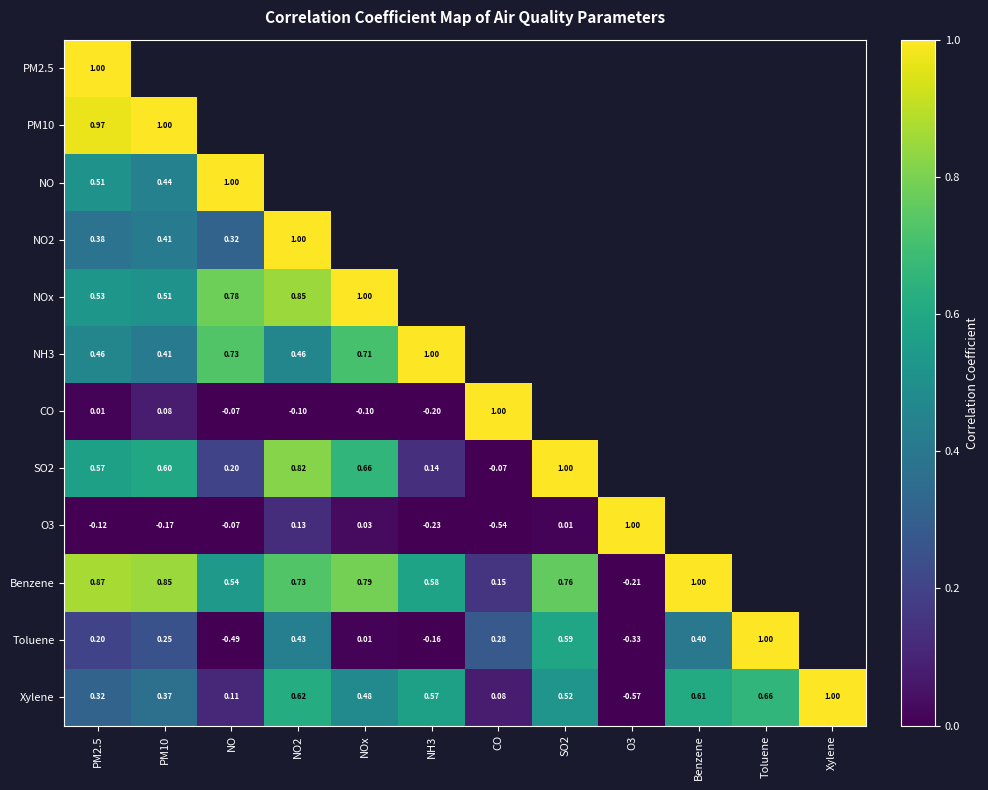

List the series in order of their peak value, highest first.

PM2.5, PM10, NO, NO2, NOx, NH3, CO, SO2, O3, Benzene, Toluene, Xylene